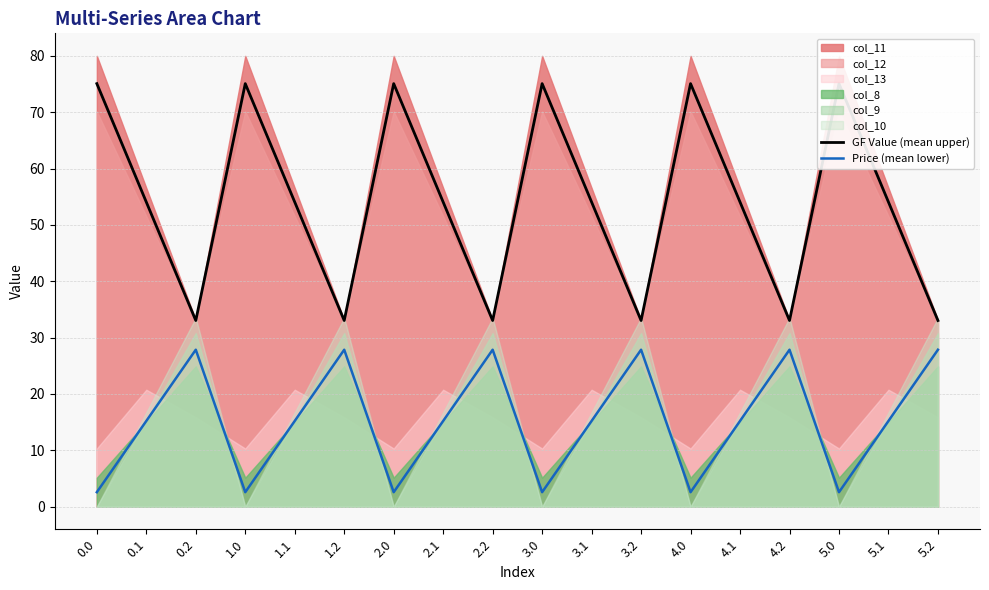

What is the total value across all series at 3.0?

77.7